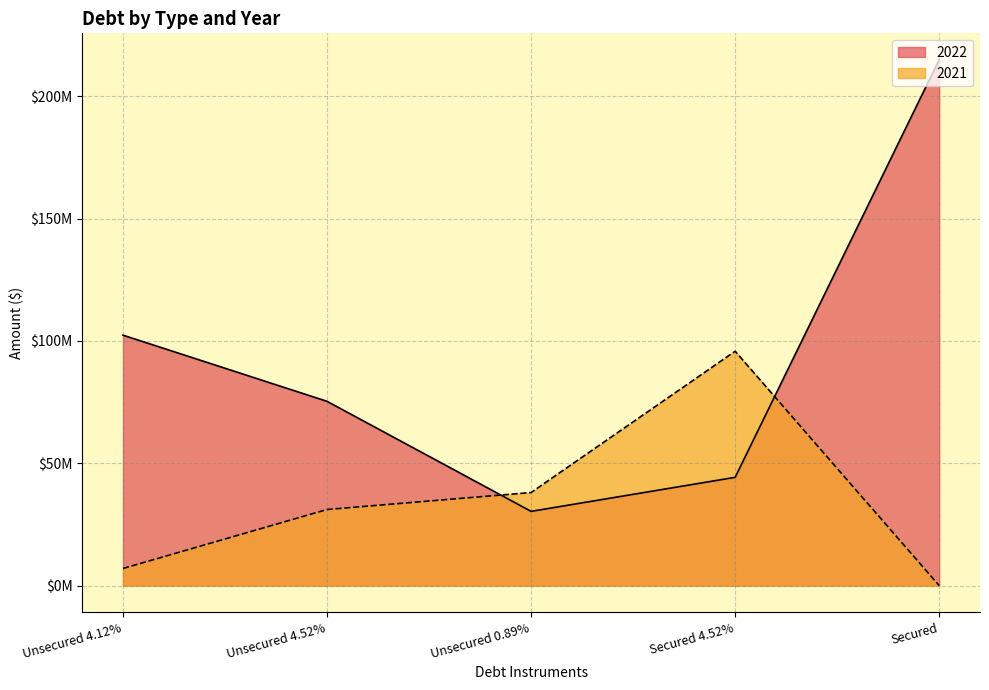

Reading right to left, extract all data points from this chart.

2022: 215000000	44249649	30344714	75321588	102368430
2021: 0	95800975	38045084	31106978	7007175